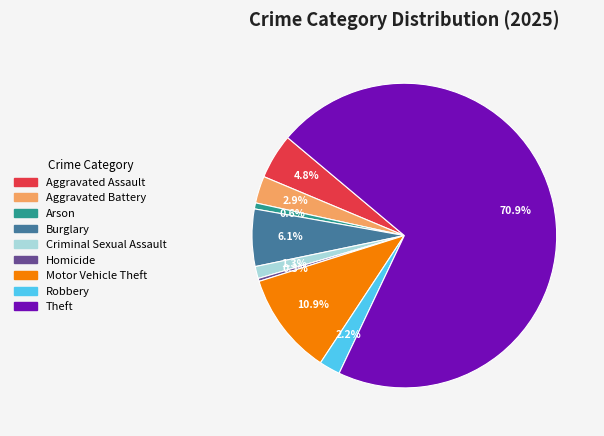

What percentage is NOT represented by Arson?

99.4%